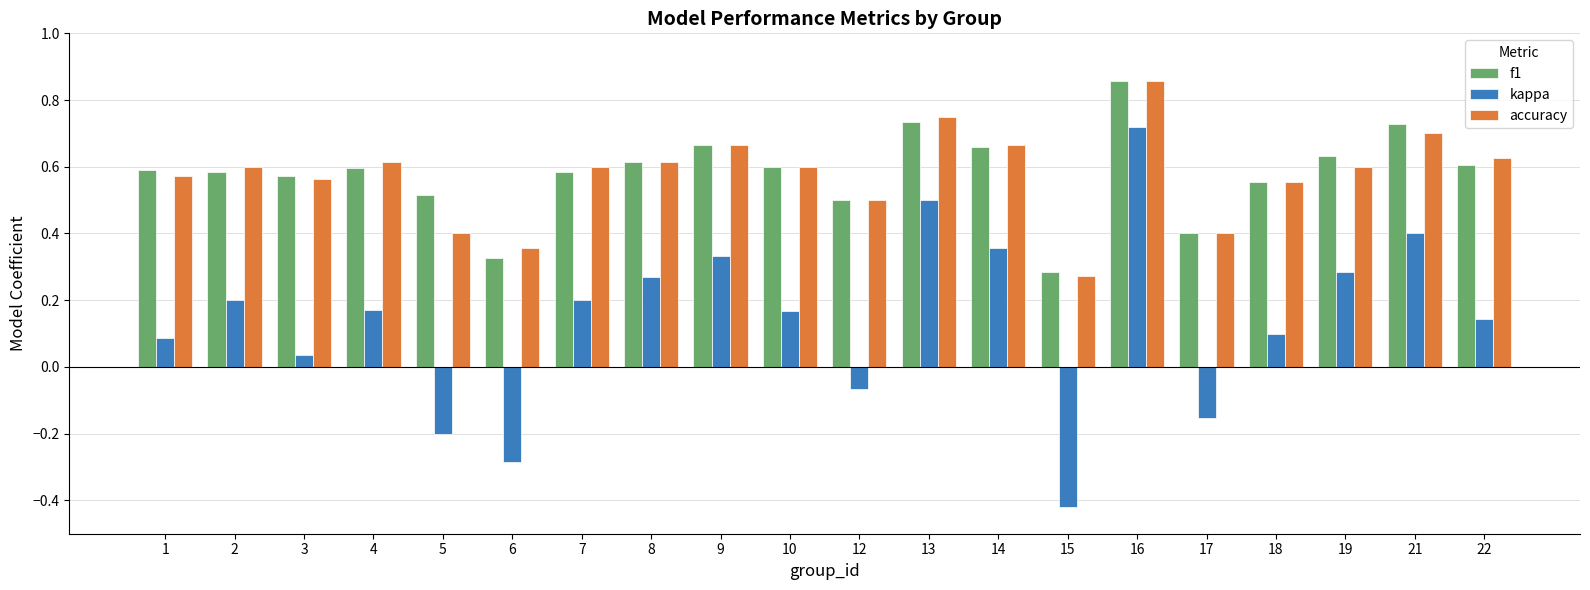

At how many categories does at least one series exceed 0?

20